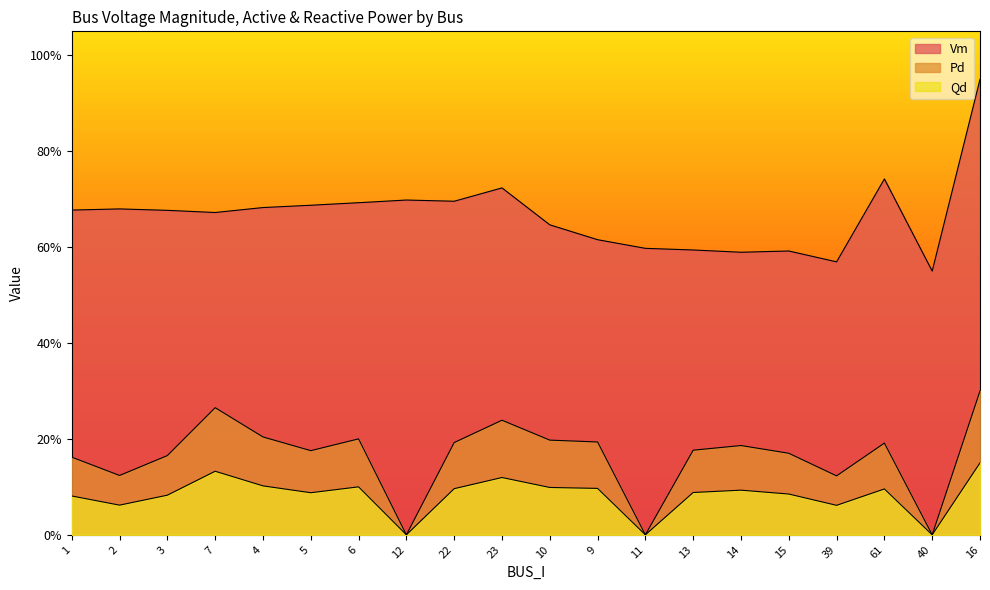

Which category has the highest value across all series?

16